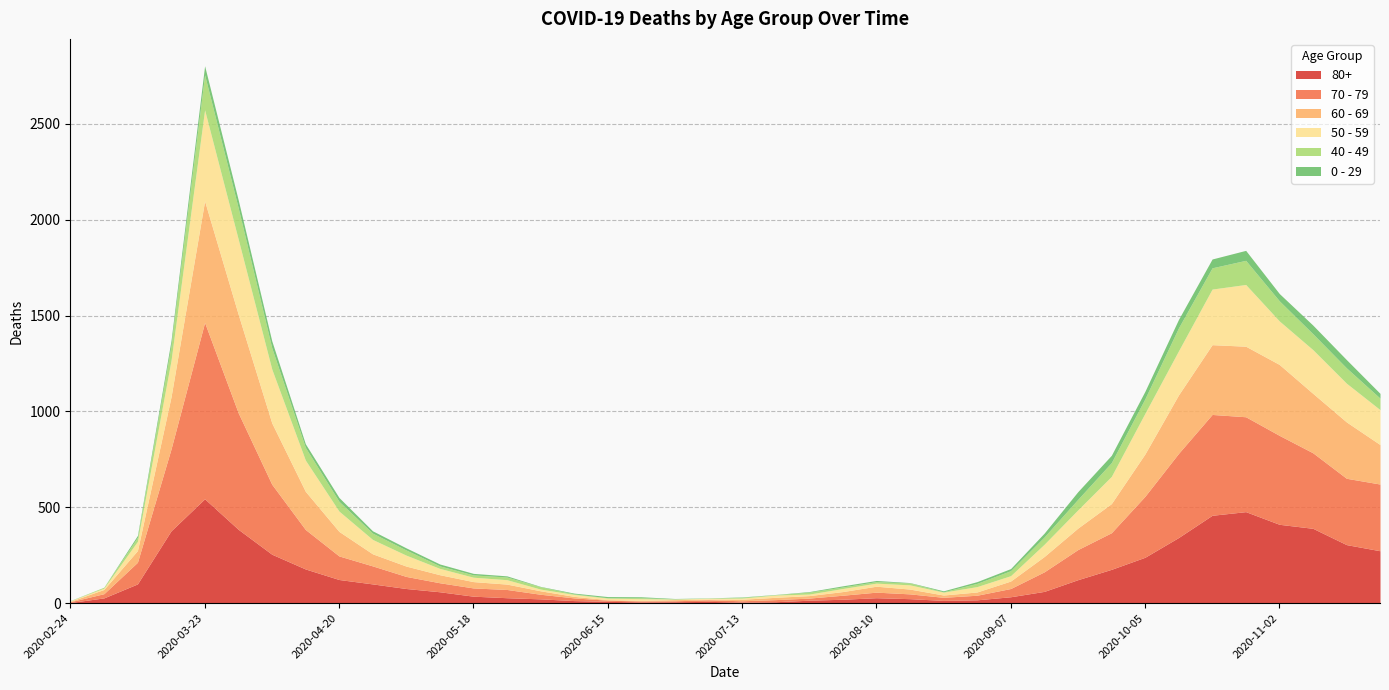

What is the label of the 12th point from the right?

2020-09-07